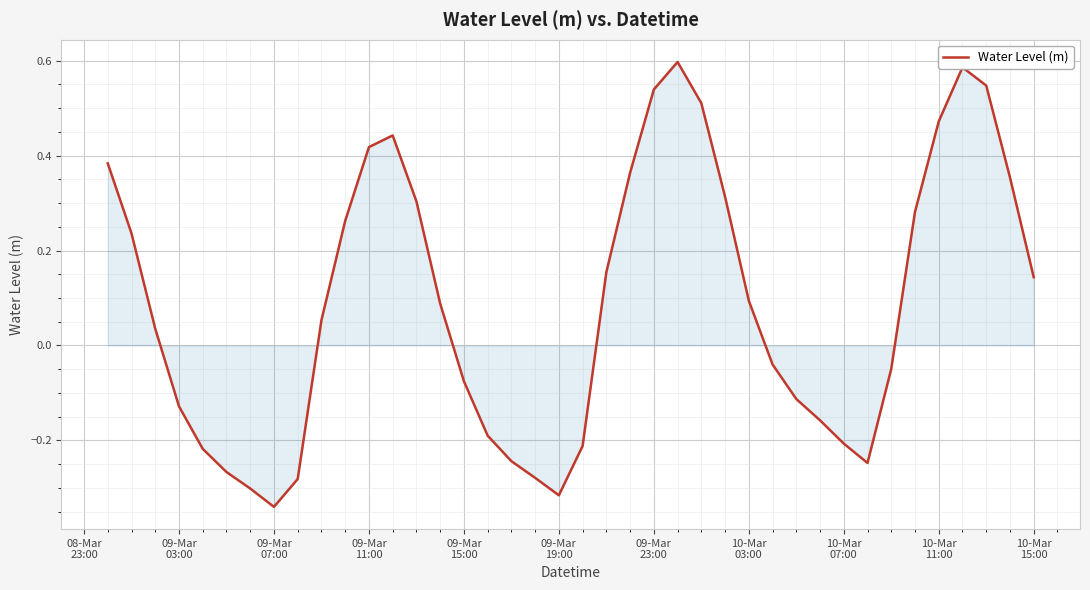

What is the difference between the maximum and minimum values?

0.9